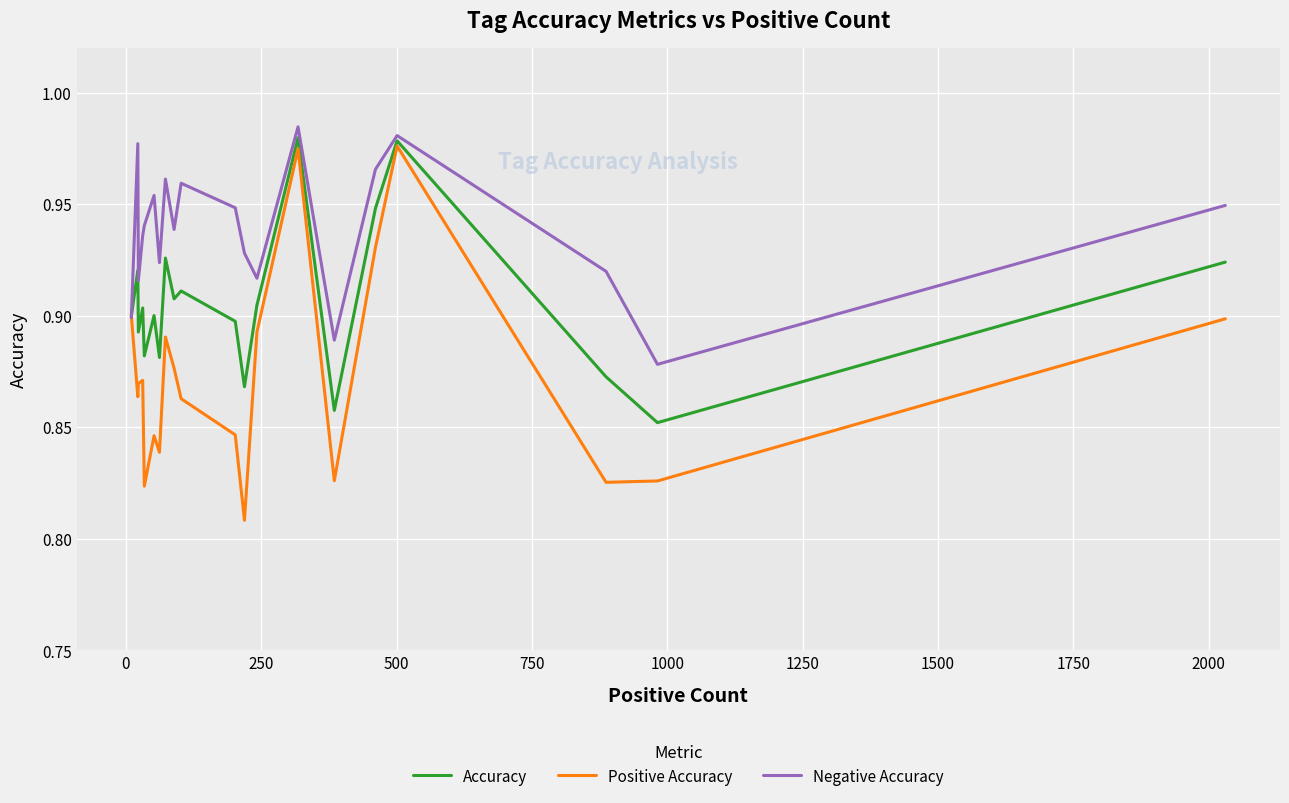

Which series has the widest spread of values?

Positive Accuracy